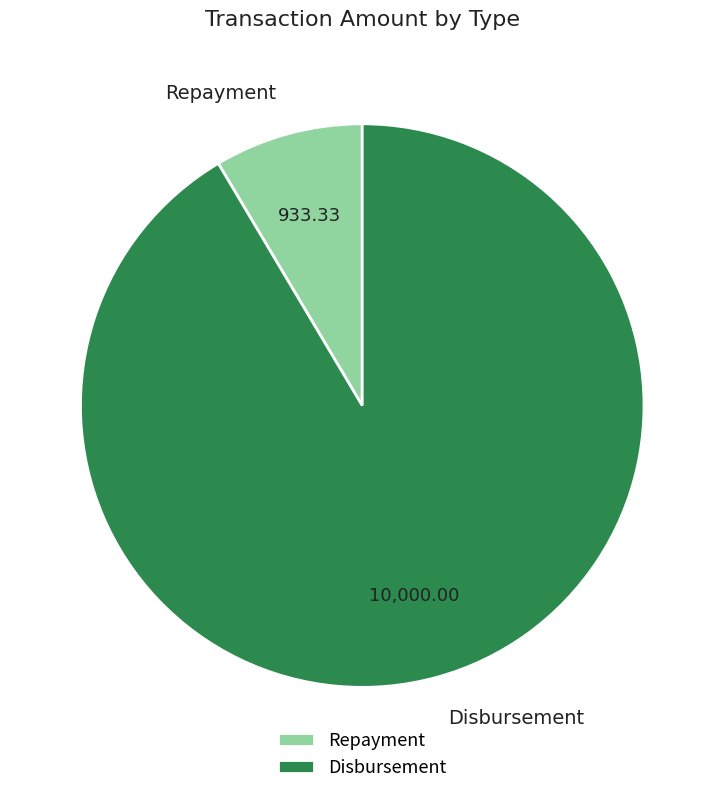

How many segments does this pie chart have?

2